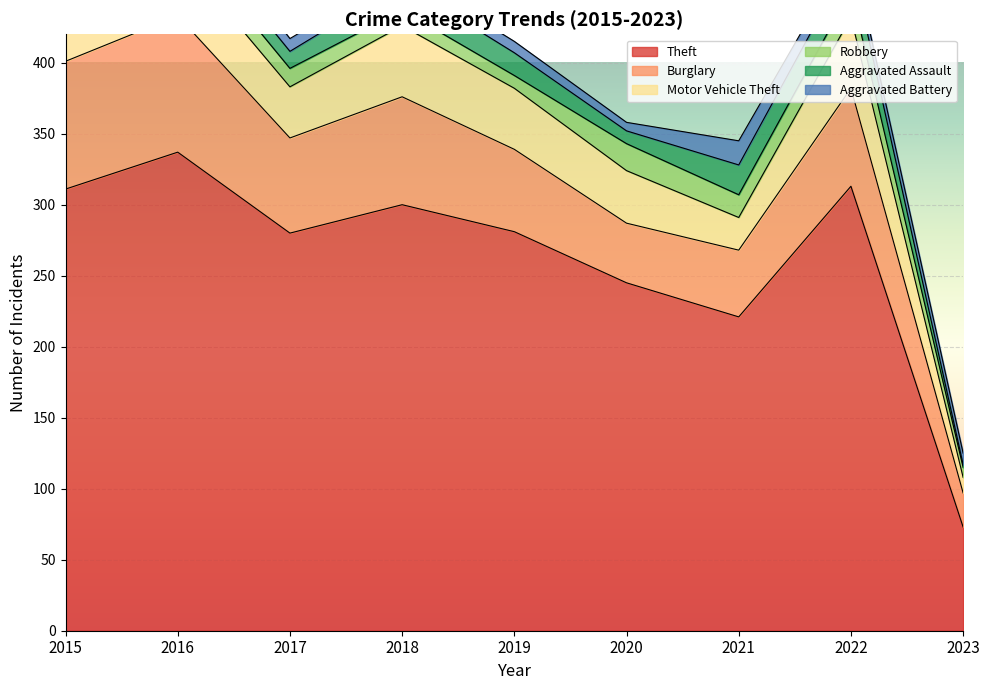

True or false: Theft and Motor Vehicle Theft cross at least once.

False